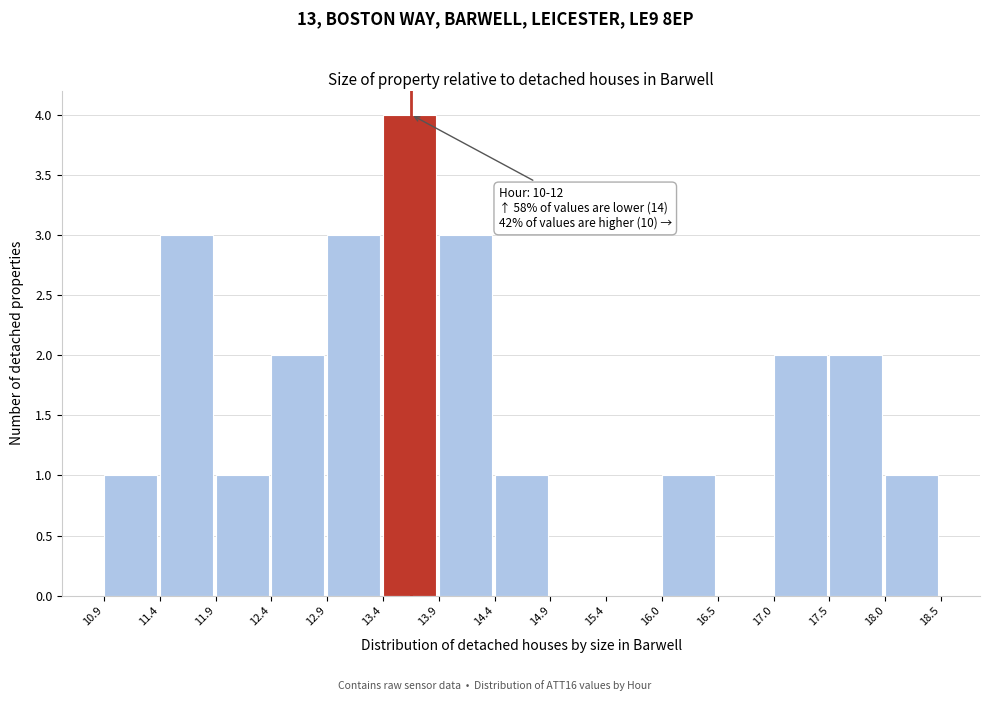

Over which range of the x-axis is the bar tallest?

13.4 to 13.9